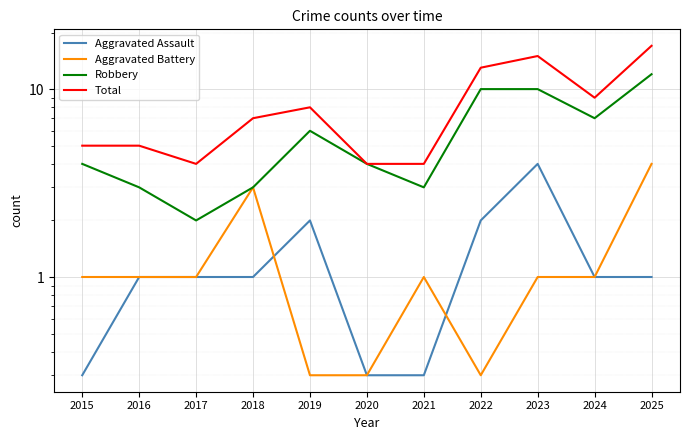

What are all the series names shown in the legend?

Aggravated Assault, Aggravated Battery, Robbery, Total